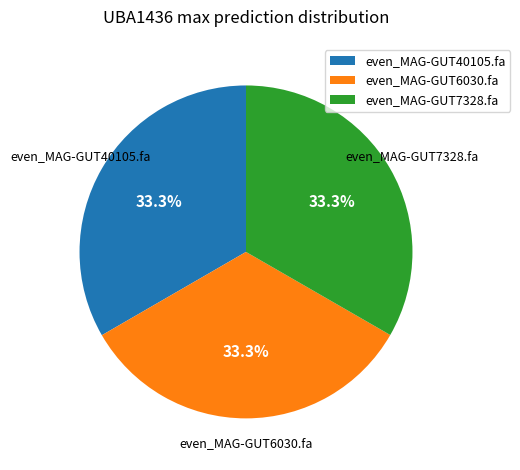

Is even_MAG-GUT7328.fa the majority of the pie?

No